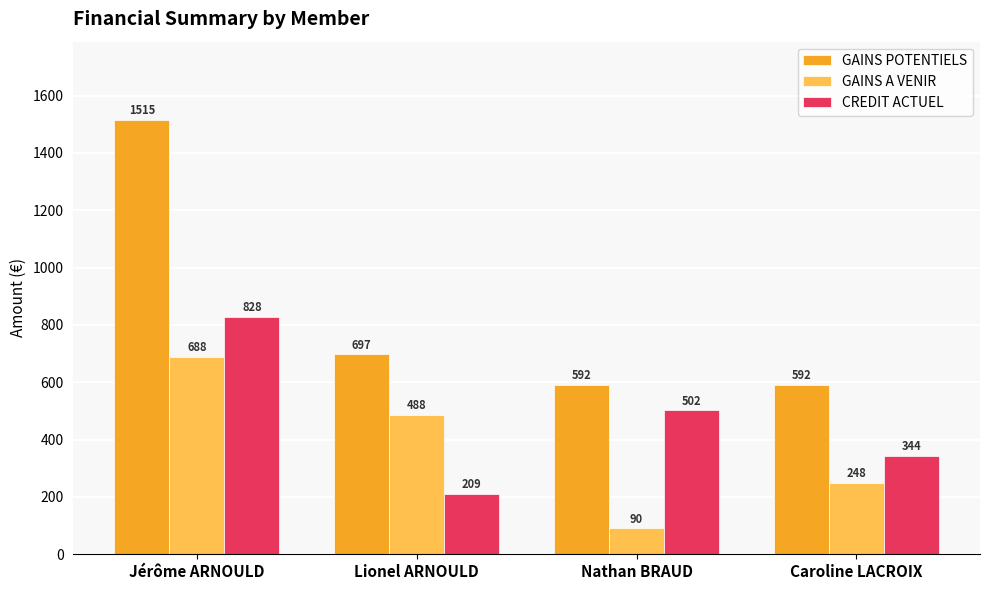

At which category is the sum across all series the highest?

Jérôme ARNOULD